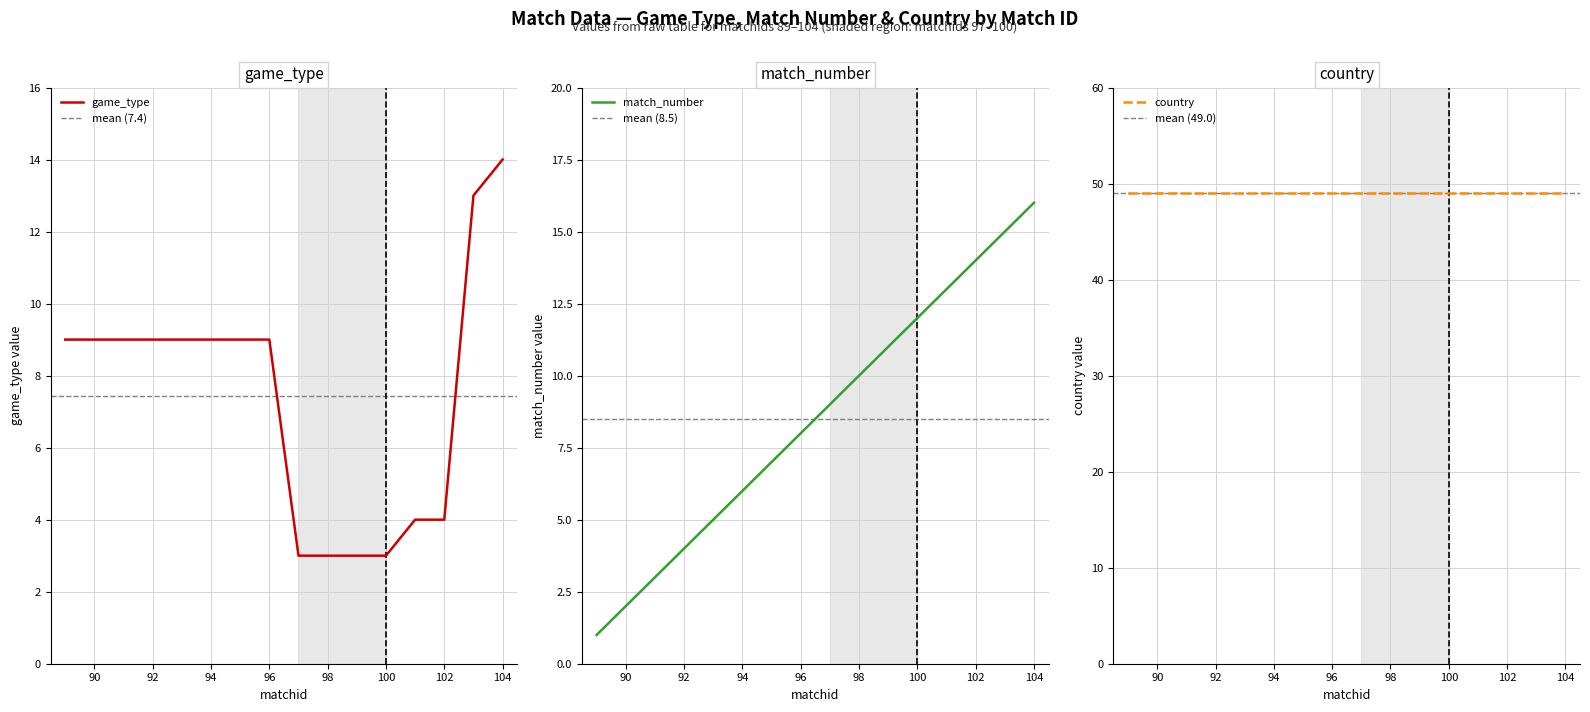

What is the value of the game_type point at the 3rd from the left?

9